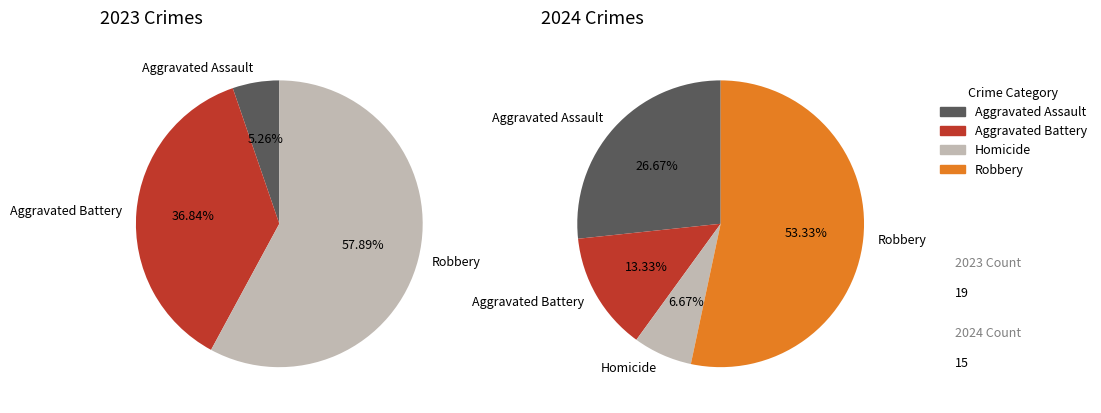

Do values_2024 and values_2023 together represent more than half of the pie?

No